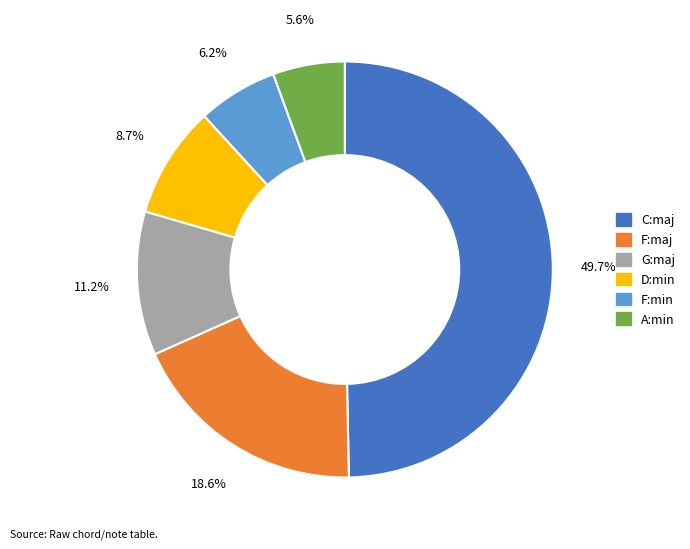

Is it true that C:maj is 50% of the pie?

True